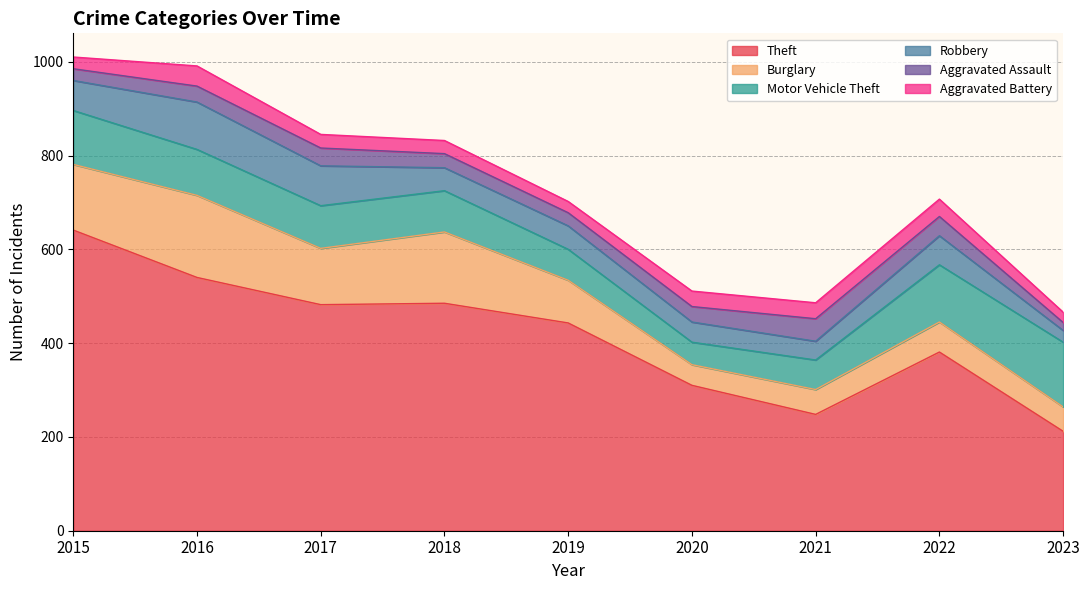

What is the minimum value shown in the chart?

17